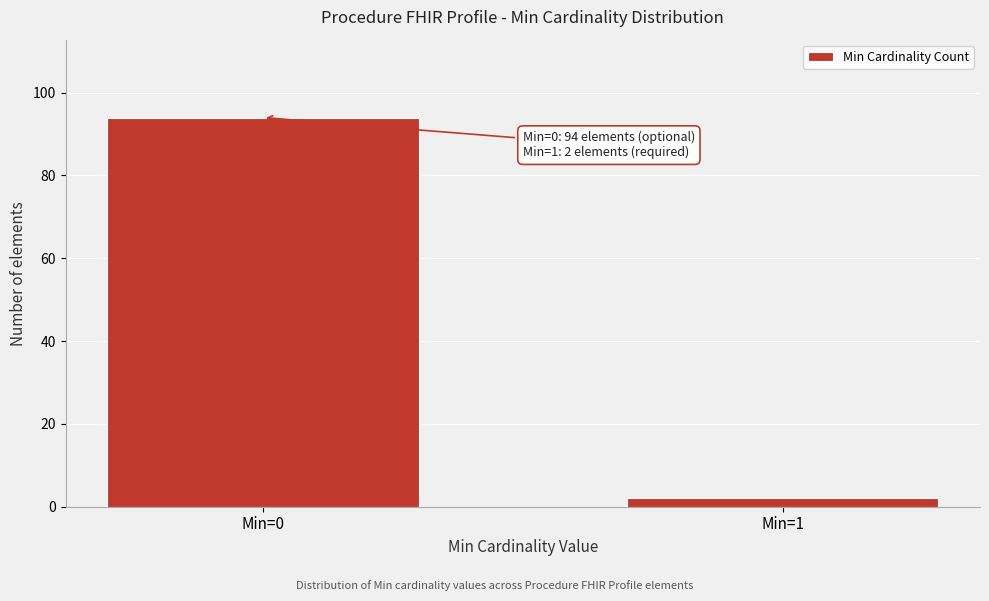

Reading left to right, transcribe all the data shown in this chart.

94	2